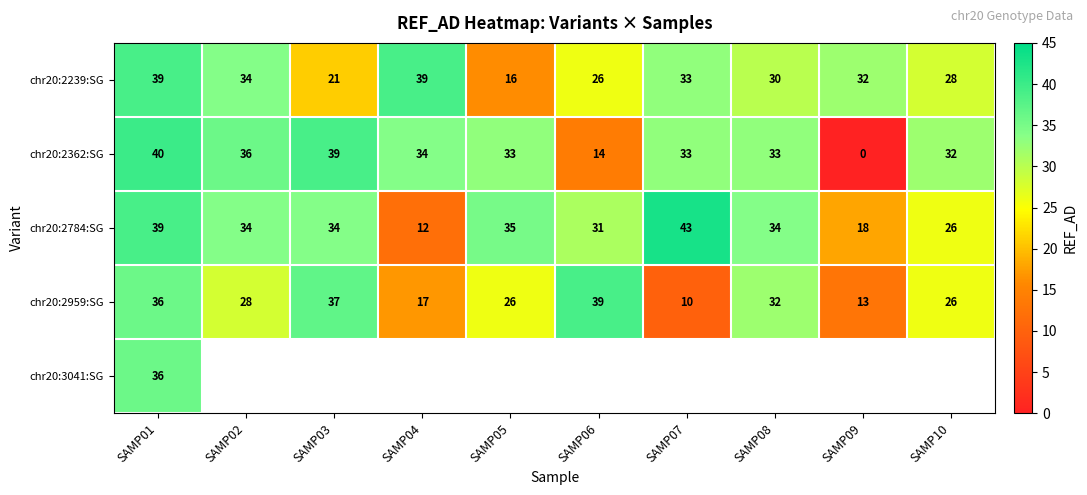

The value of chr20:2239:SG at SAMP06 is 41. True or false?

False